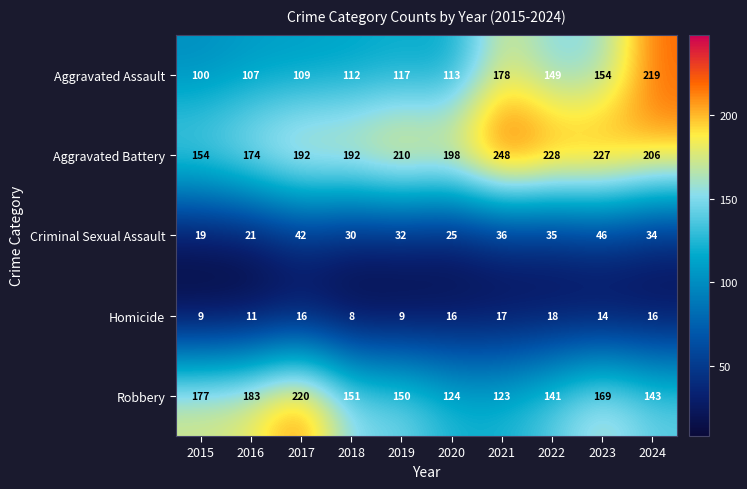

At which category is the sum across all series the highest?

2024